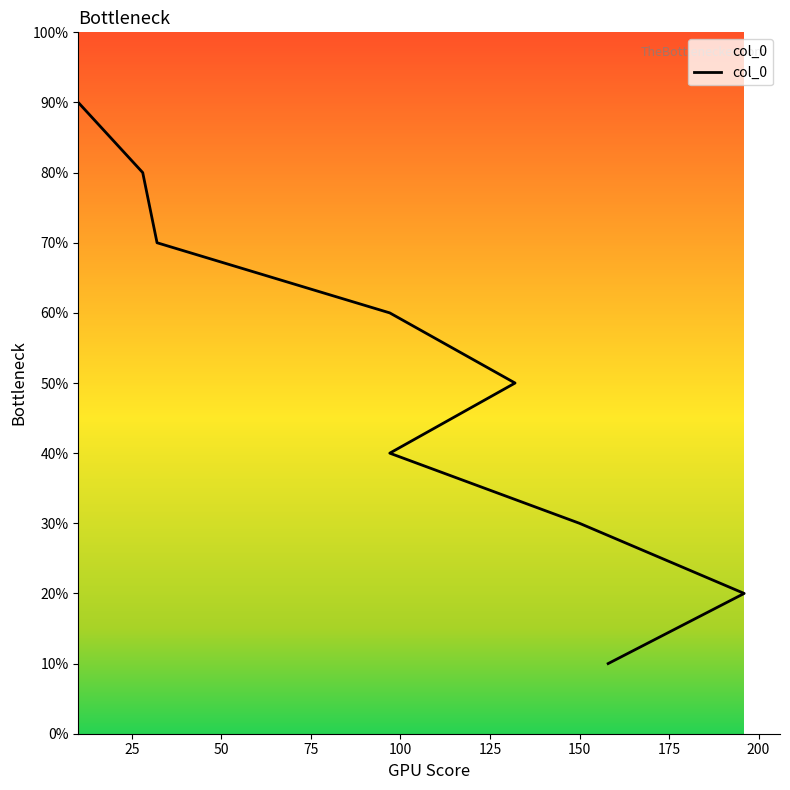

What is the average value?

0.5